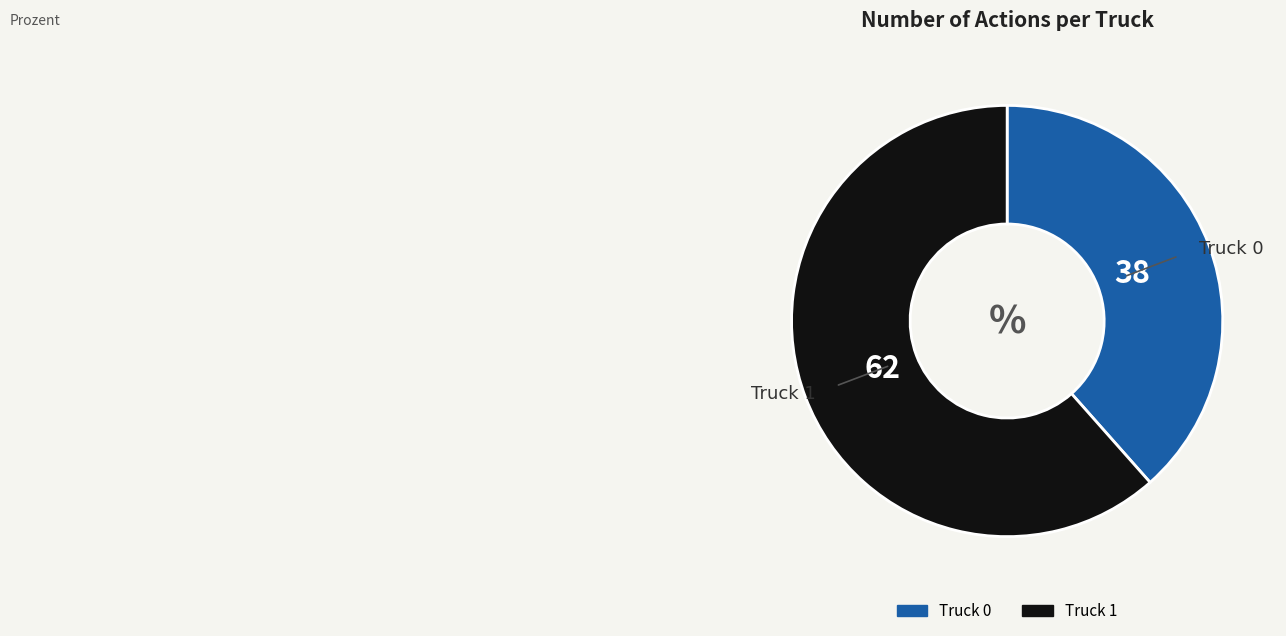

Do Truck 0 and Truck 1 together represent more than half of the pie?

Yes